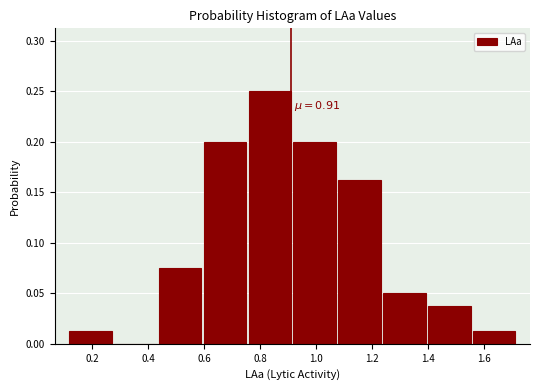

Over which range of the x-axis is the bar tallest?

0.76 to 0.92